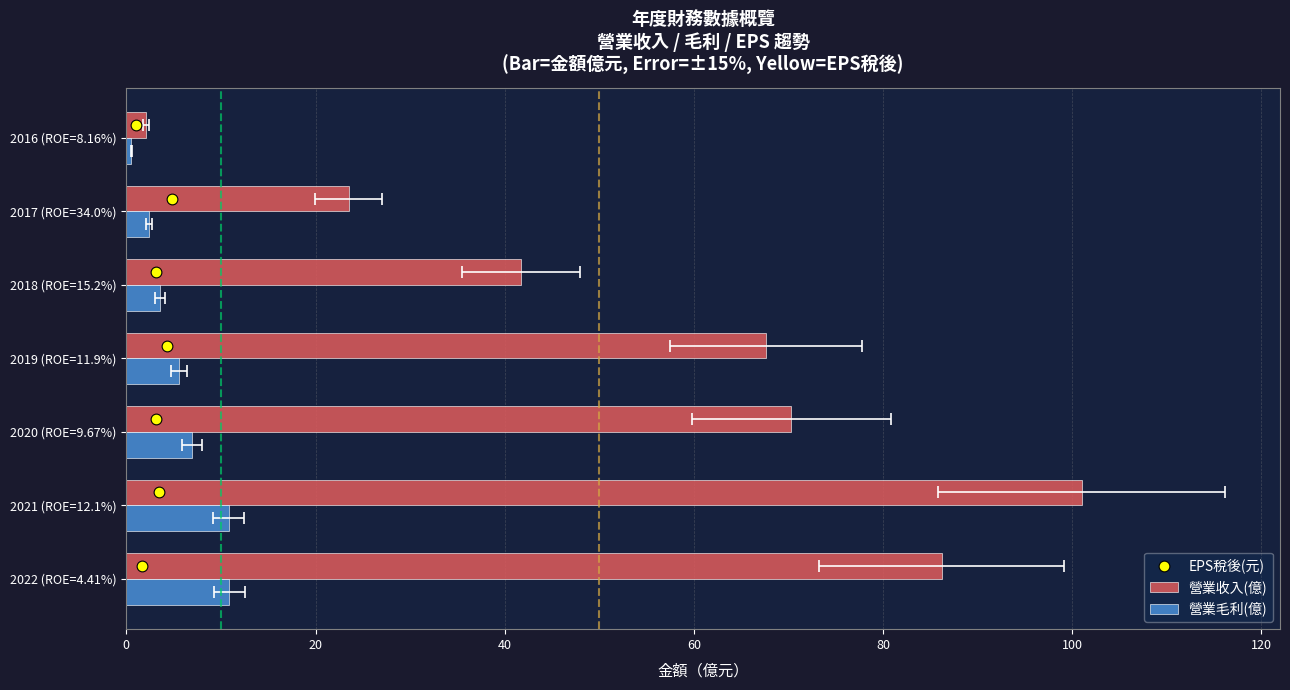

What are all the series names shown in the legend?

營業收入(億), 營業毛利(億), EPS稅後(元)